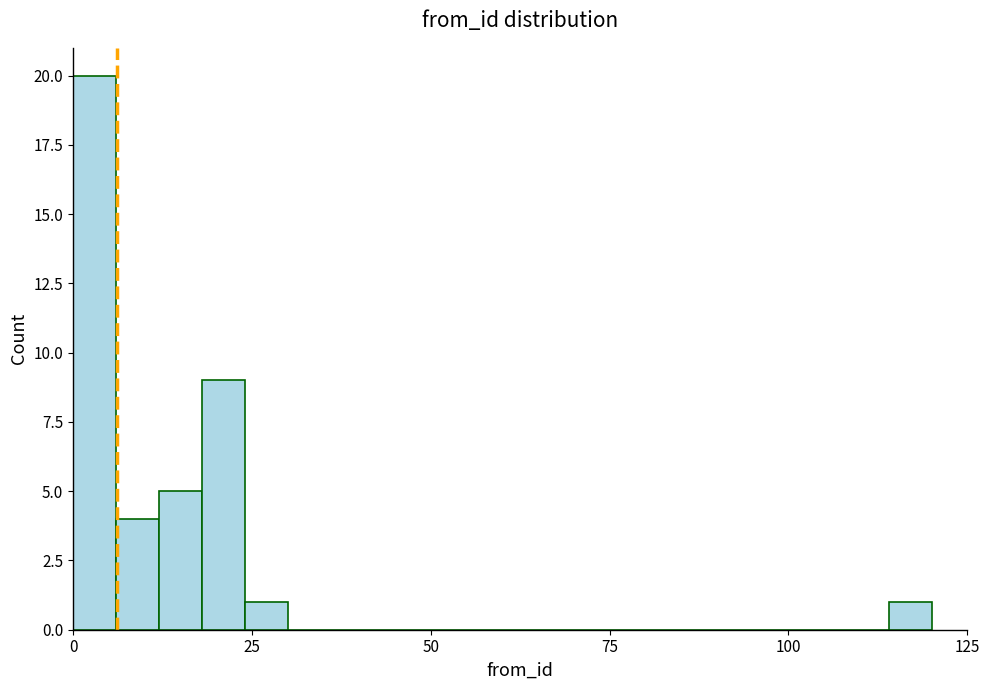

Read against the x-axis, roughly where is the centre of the tallest bar?

5